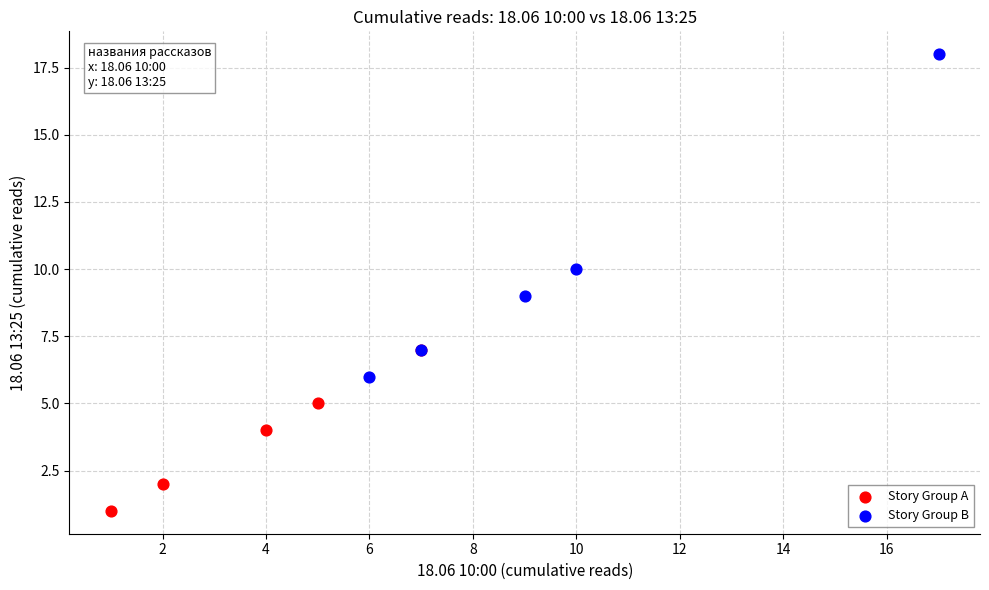

Which series contains the lowest Y value?

Story Group A